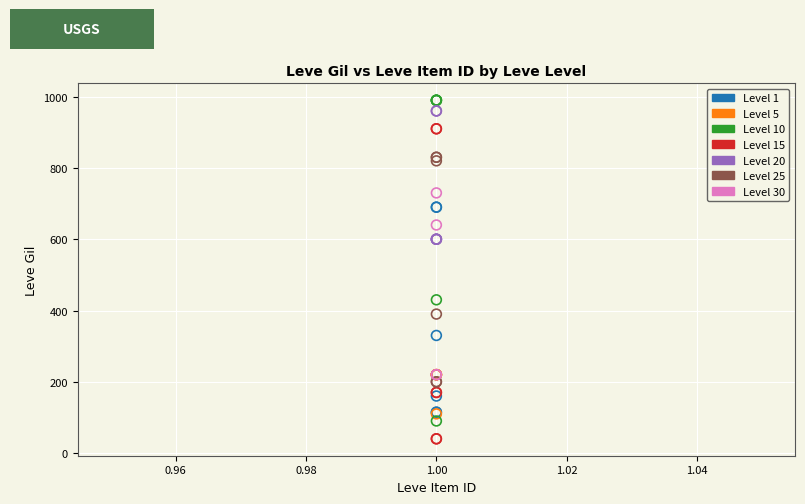

What are all the series names shown in the legend?

Level 1, Level 5, Level 10, Level 15, Level 20, Level 25, Level 30